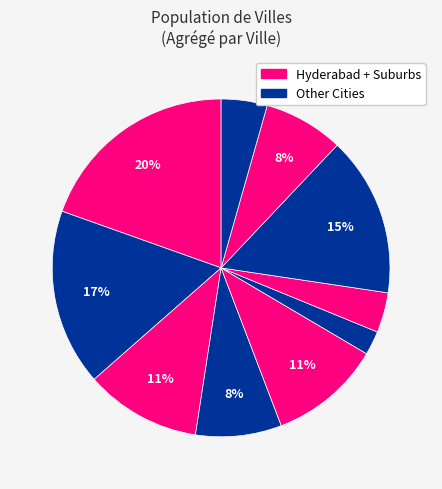

To the nearest percent, what is the difference between the largest and smallest slice percentages?

17%